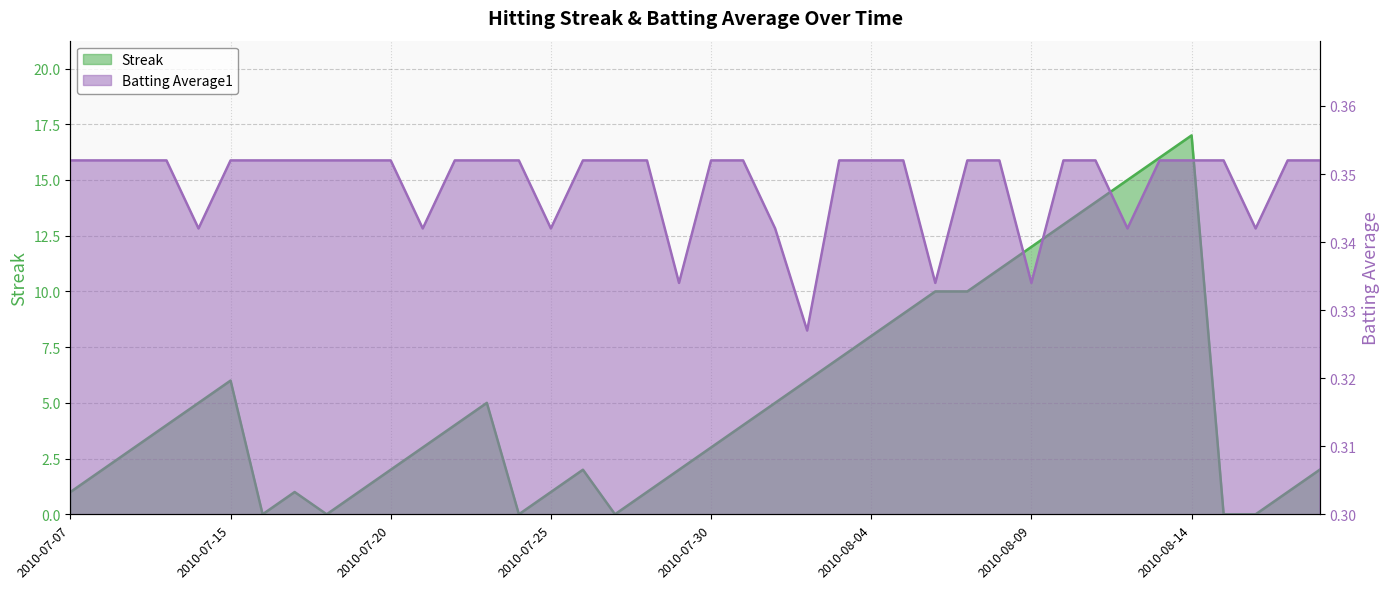

Reading left to right, what are all the values shown in this chart?

Streak: 2010-07-07=1.0	2010-07-08=2.0	2010-07-09=3.0	2010-07-10=4.0	2010-07-11=5.0	2010-07-15=6.0	2010-07-16=0.0	2010-07-17=1.0	2010-07-18=0.0	2010-07-19=1.0	2010-07-20=2.0	2010-07-21=3.0	2010-07-22=4.0	2010-07-23=5.0	2010-07-24=0.0	2010-07-25=1.0	2010-07-26=2.0	2010-07-27=0.0	2010-07-28=1.0	2010-07-29=2.0	2010-07-30=3.0	2010-07-31=4.0	2010-08-01=5.0	2010-08-02=6.0	2010-08-03=7.0	2010-08-04=8.0	2010-08-05=9.0	2010-08-06=10.0	2010-08-07=10.0	2010-08-08=11.0	2010-08-09=12.0	2010-08-10=13.0	2010-08-11=14.0	2010-08-12=15.0	2010-08-13=16.0	2010-08-14=17.0	2010-08-15=0.0	2010-08-16=0.0	2010-08-17=1.0	2010-08-18=2.0
Batting Average1: 2010-07-07=0.4	2010-07-08=0.4	2010-07-09=0.4	2010-07-10=0.4	2010-07-11=0.3	2010-07-15=0.4	2010-07-16=0.4	2010-07-17=0.4	2010-07-18=0.4	2010-07-19=0.4	2010-07-20=0.4	2010-07-21=0.3	2010-07-22=0.4	2010-07-23=0.4	2010-07-24=0.4	2010-07-25=0.3	2010-07-26=0.4	2010-07-27=0.4	2010-07-28=0.4	2010-07-29=0.3	2010-07-30=0.4	2010-07-31=0.4	2010-08-01=0.3	2010-08-02=0.3	2010-08-03=0.4	2010-08-04=0.4	2010-08-05=0.4	2010-08-06=0.3	2010-08-07=0.4	2010-08-08=0.4	2010-08-09=0.3	2010-08-10=0.4	2010-08-11=0.4	2010-08-12=0.3	2010-08-13=0.4	2010-08-14=0.4	2010-08-15=0.4	2010-08-16=0.3	2010-08-17=0.4	2010-08-18=0.4